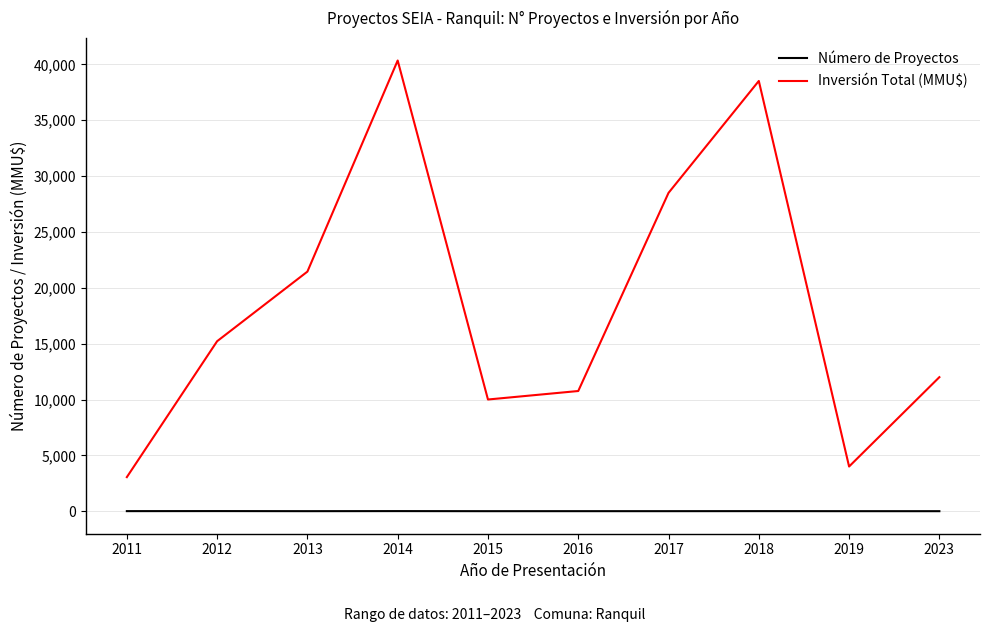

At how many categories does at least one series exceed 26296?

3